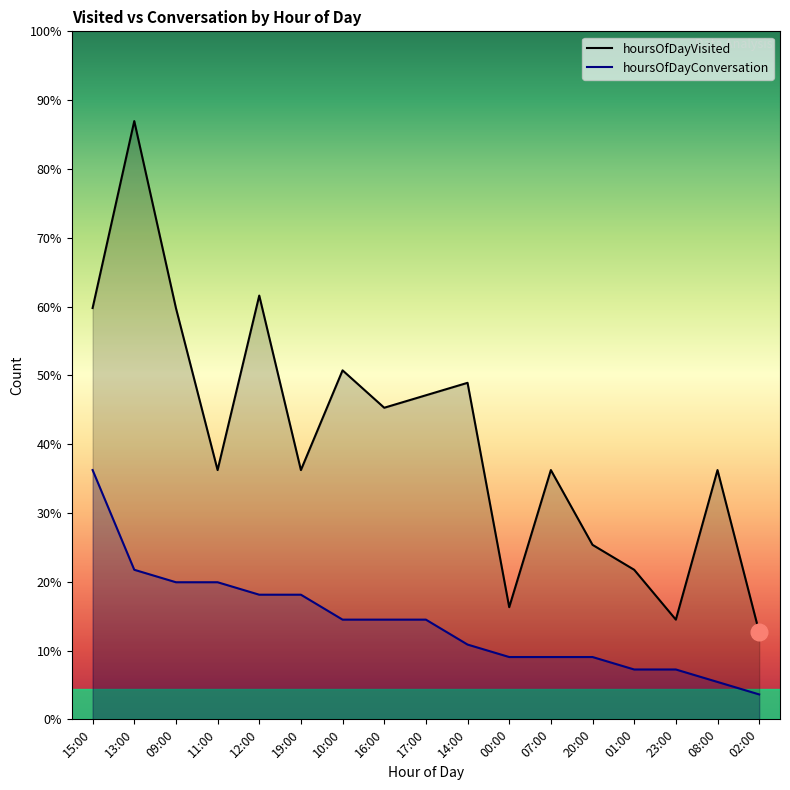

True or false: hoursOfDayConversation and hoursOfDayVisited cross at least once.

False